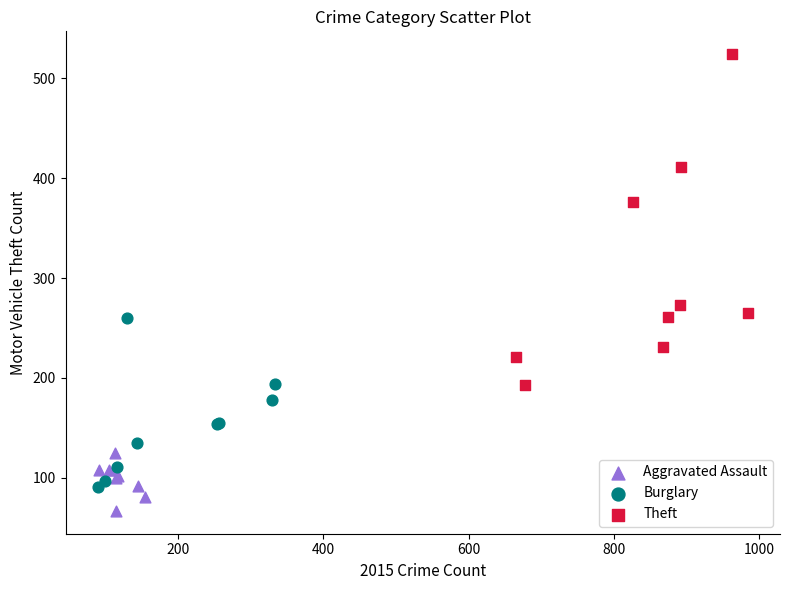

What are all the series names shown in the legend?

Aggravated Assault, Burglary, Theft